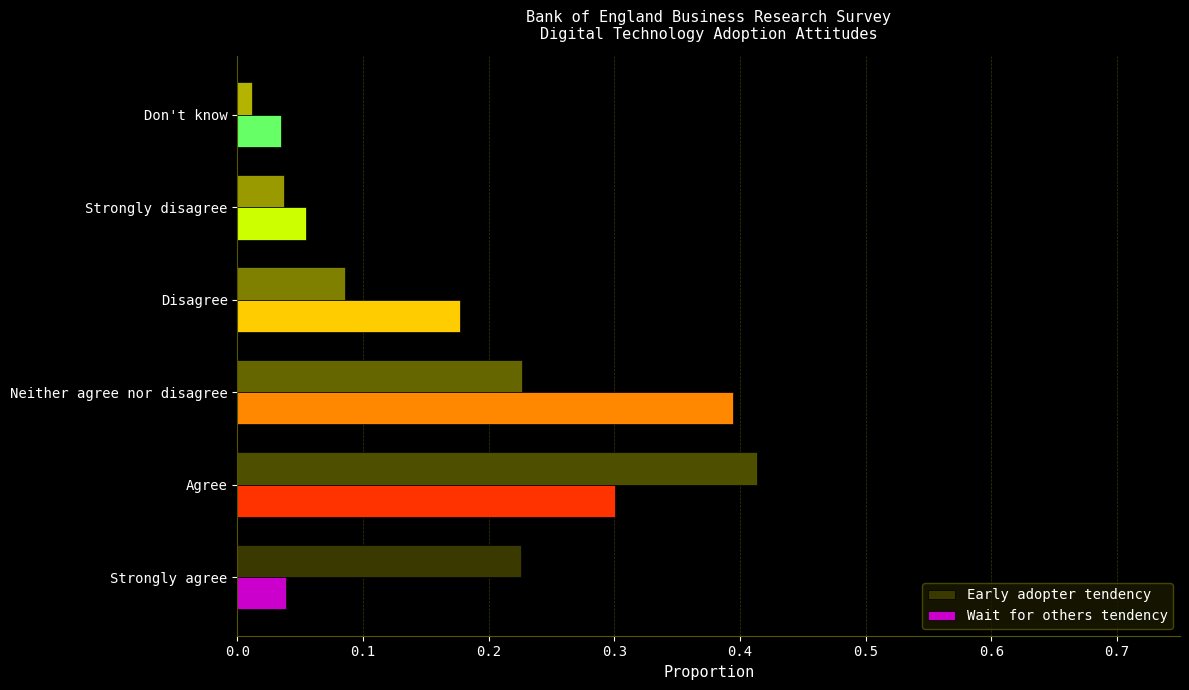

At how many categories does at least one series exceed 0?

6